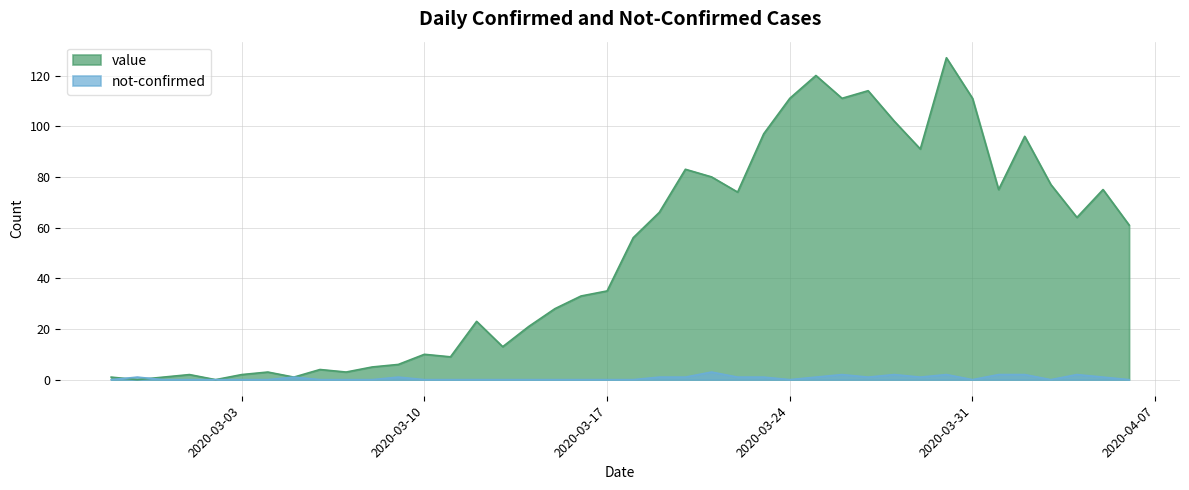

After their last crossing, which series has the higher values: value or not-confirmed?

value